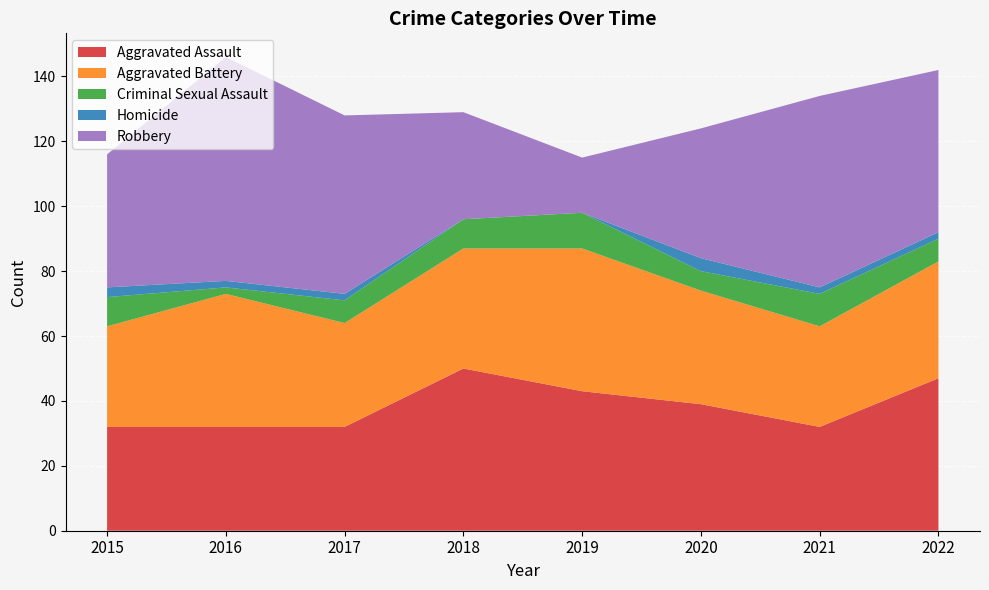

Reading right to left, extract all data points from this chart.

Aggravated Assault: 47	32	39	43	50	32	32	32
Aggravated Battery: 36	31	35	44	37	32	41	31
Criminal Sexual Assault: 7	10	6	11	9	7	2	9
Homicide: 2	2	4	0	0	2	2	3
Robbery: 50	59	40	17	33	55	69	41